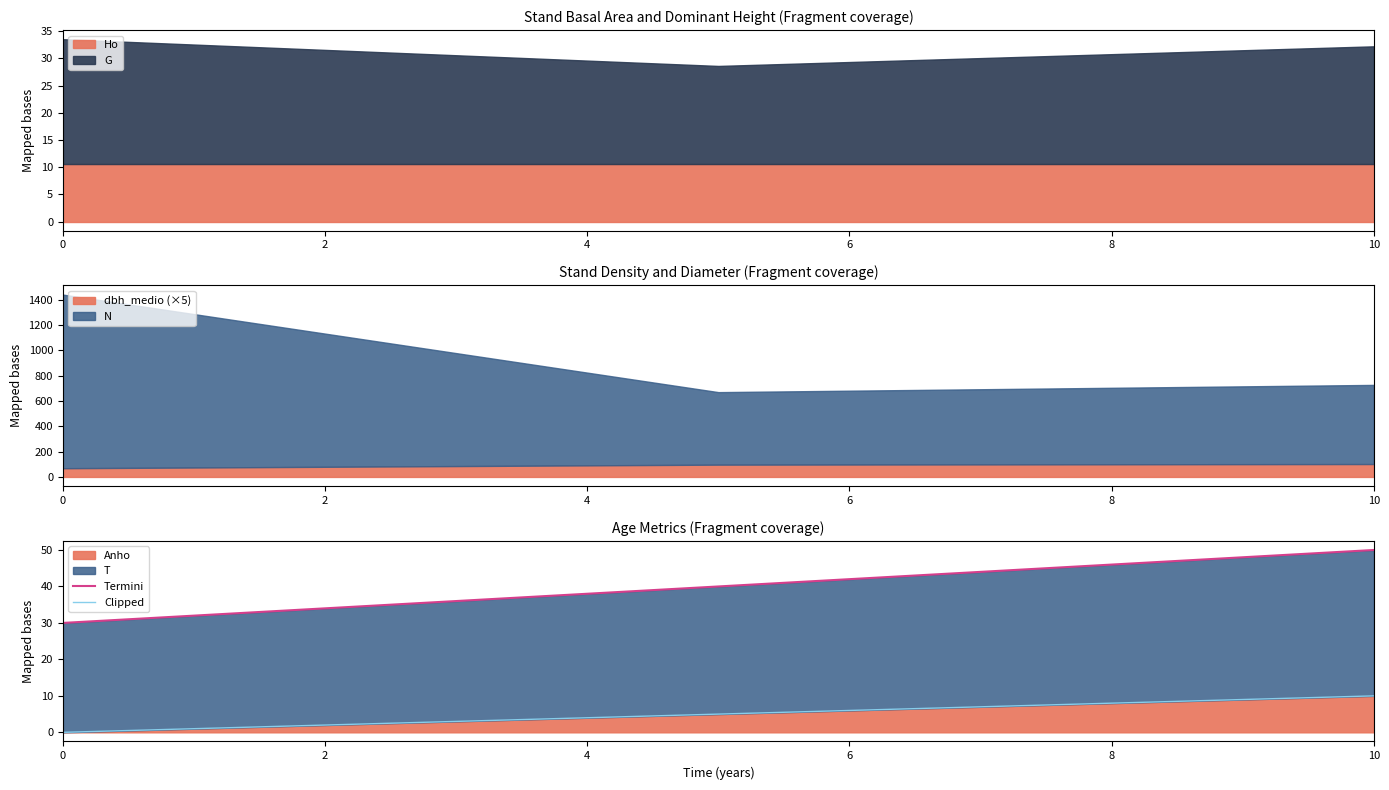

Rank the series at 0 from lowest to highest value.

Clipped, Termini